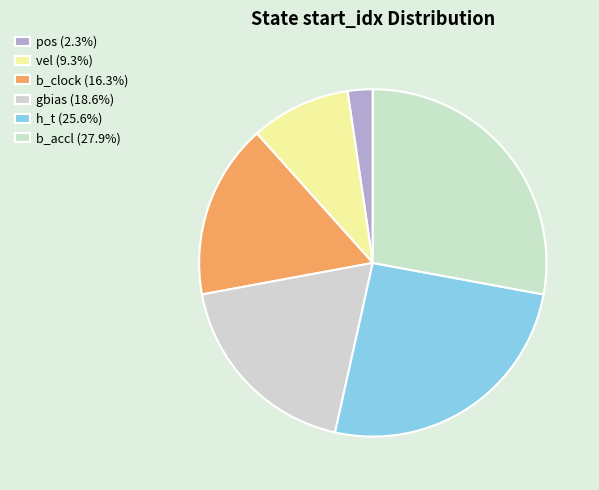

To the nearest percent, what portion does b_accl represent?

28%